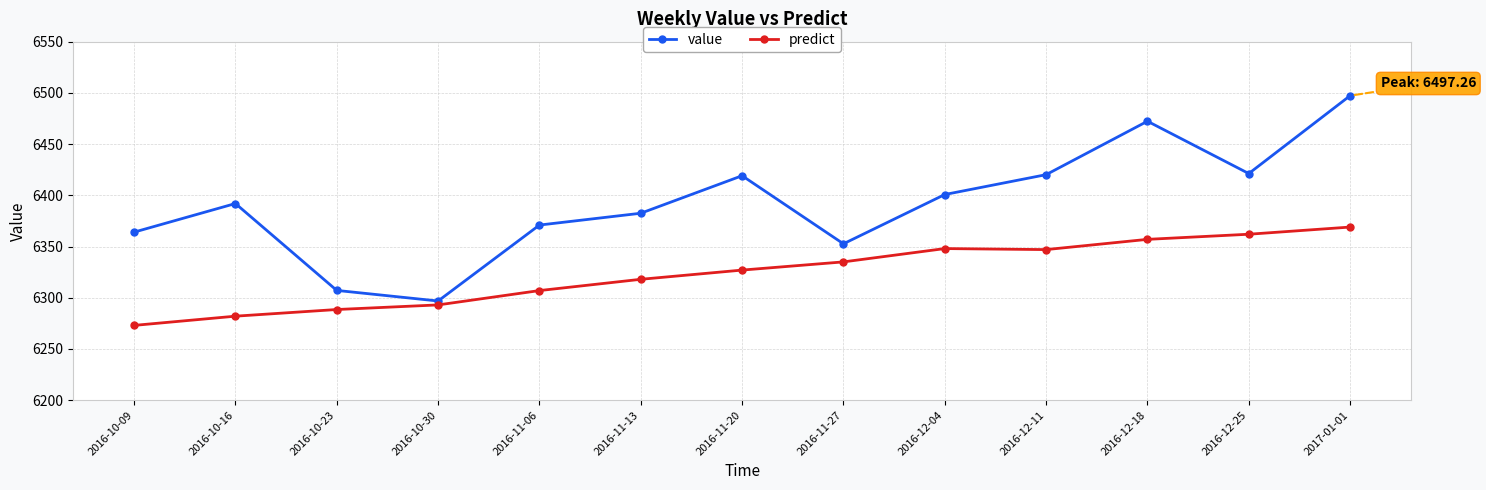

What is the spread (max minus min) of values at 2016-11-06?

64.0